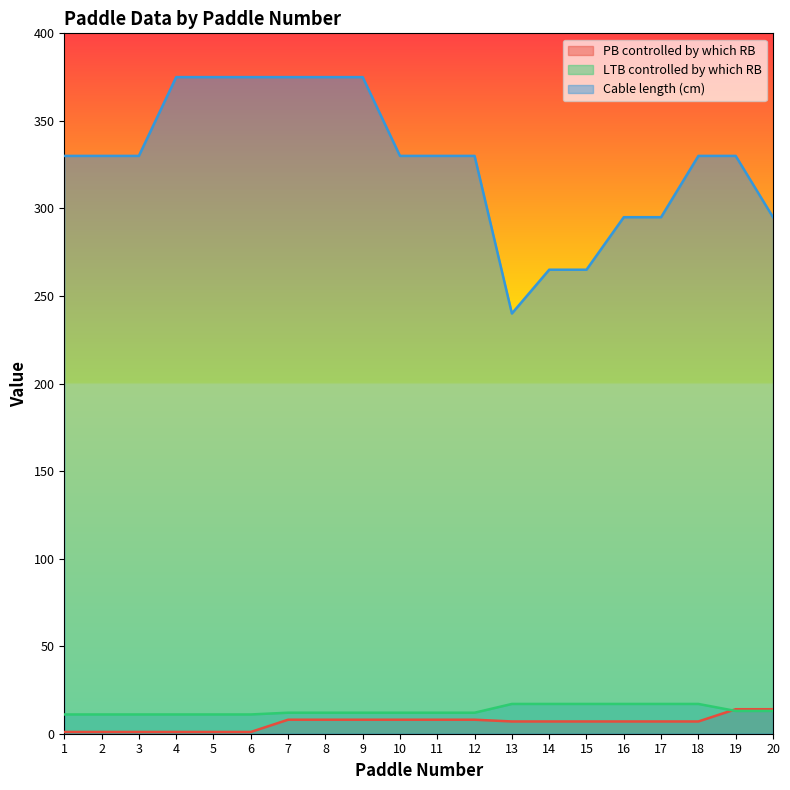

How many data points in PB controlled by which RB are above 7?

8